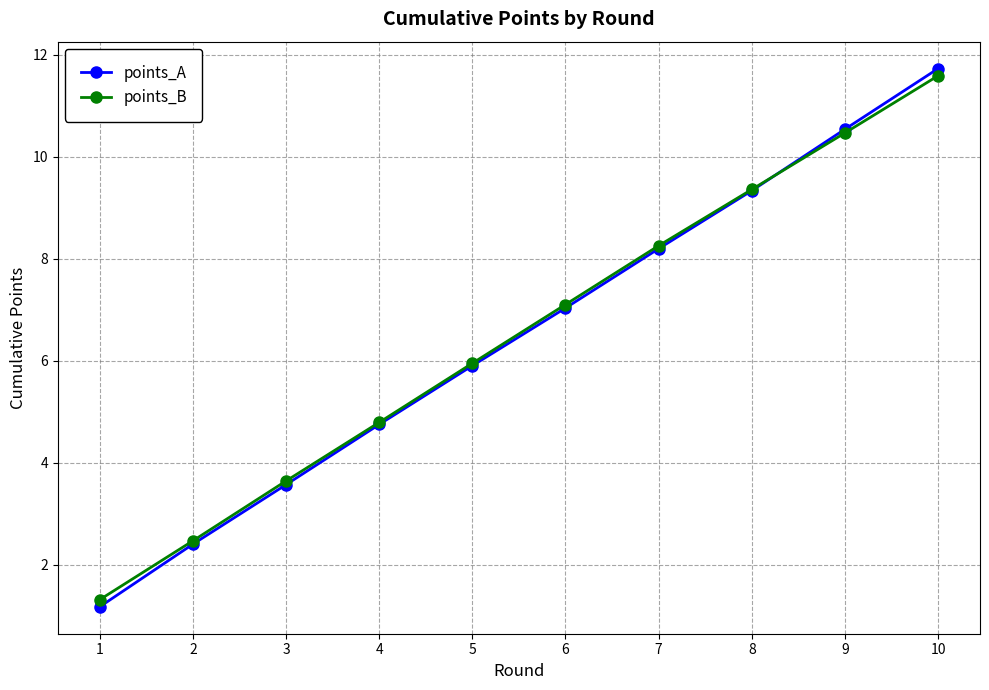

Is it true that points_B equals 3.6 at 3?

True